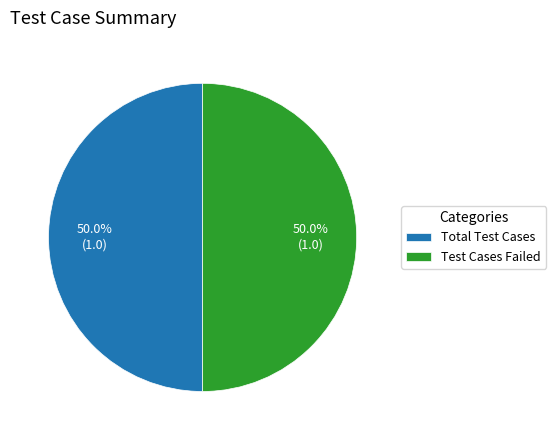

What is the ratio of the value at Total Test Cases to the value at Test Cases Failed?

1.0